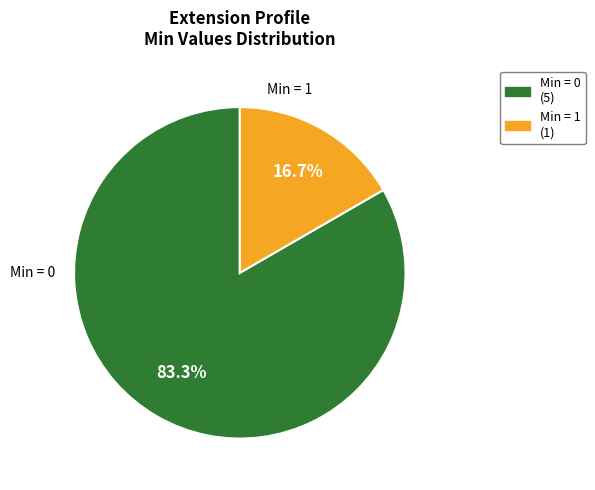

Is there a majority slice in this chart?

Yes